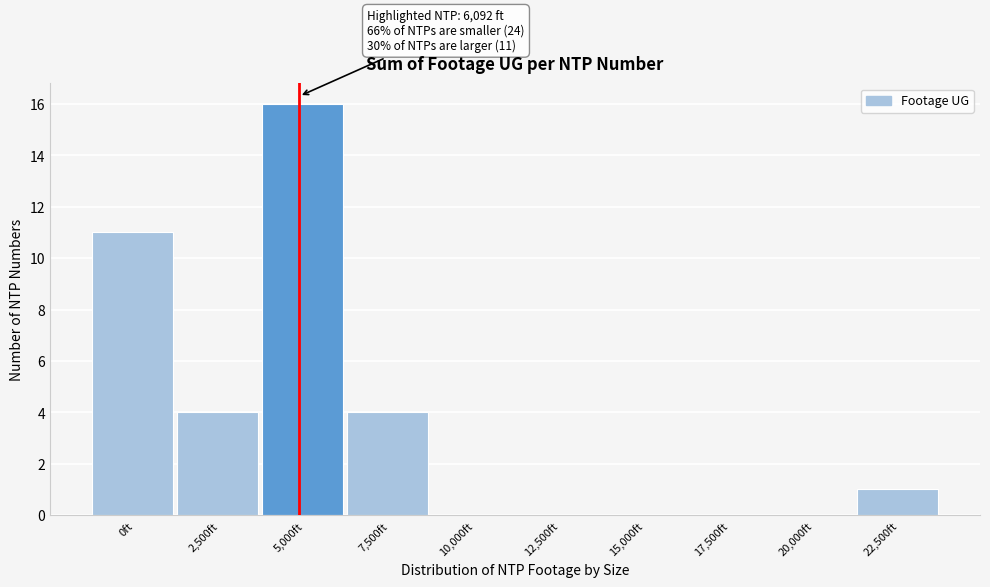

Reading right to left, list all the values displayed in this chart.

22,500ft=1	20,000ft=0	17,500ft=0	15,000ft=0	12,500ft=0	10,000ft=0	7,500ft=4	5,000ft=16	2,500ft=4	0ft=11